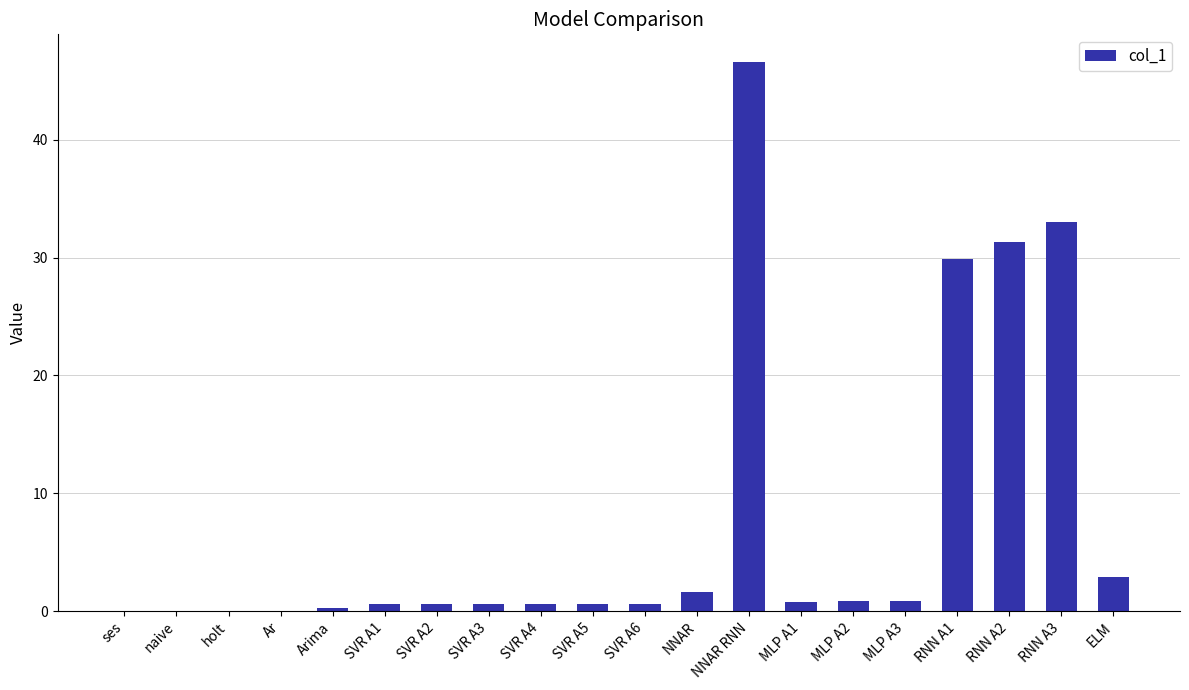

What is the change in value from NNAR to MLP A3?

-0.8